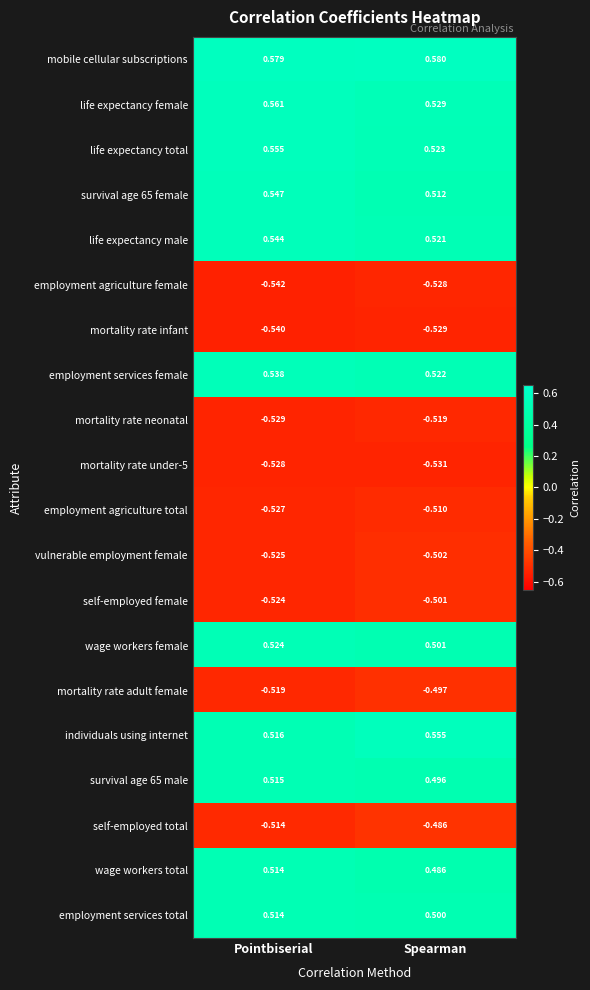

Which category has the highest value in the self-employed total series?

Spearman